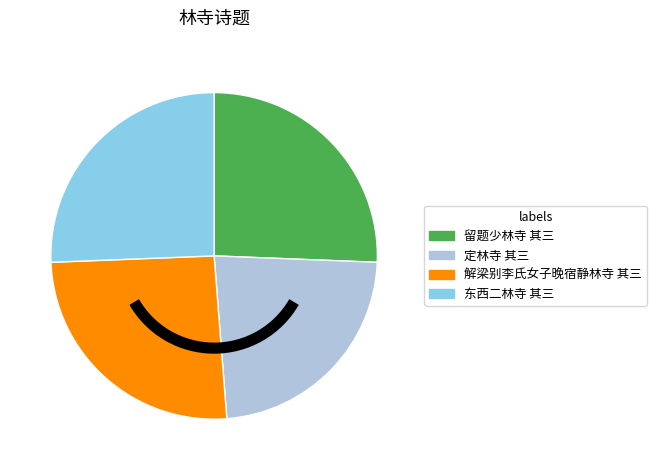

Which slice is the smallest?

定林寺 其三